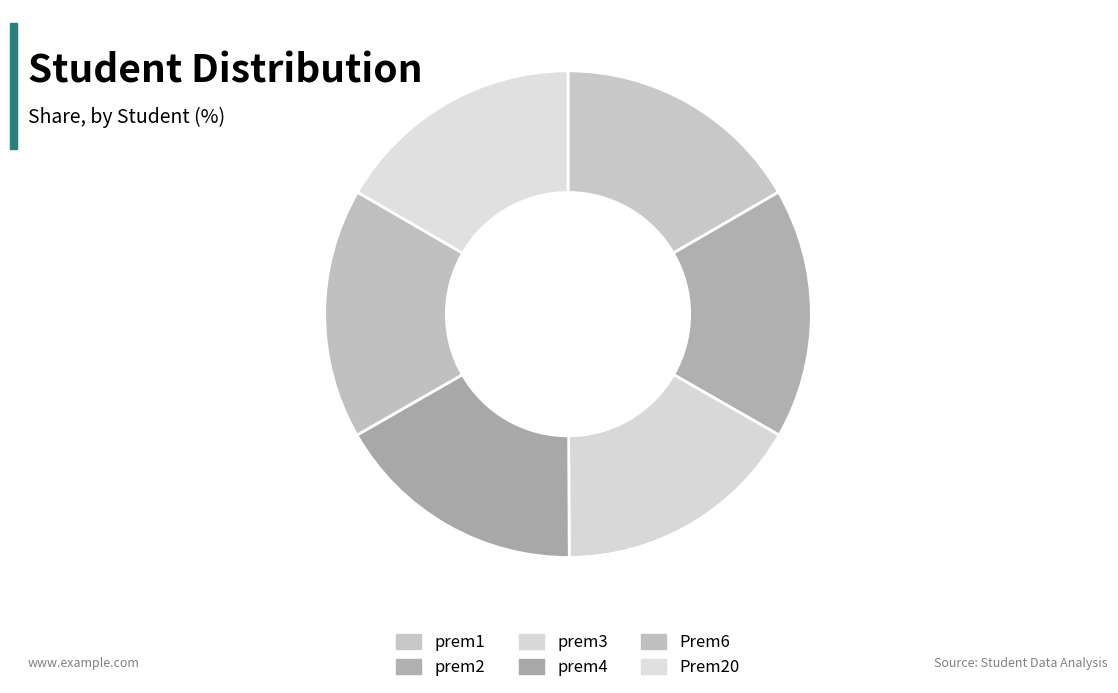

How many slices are in this pie chart?

6